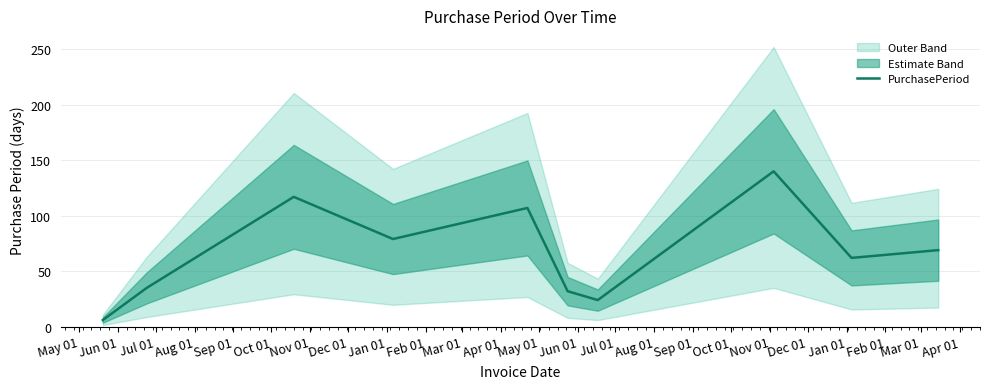

How many data points does each series have?

10